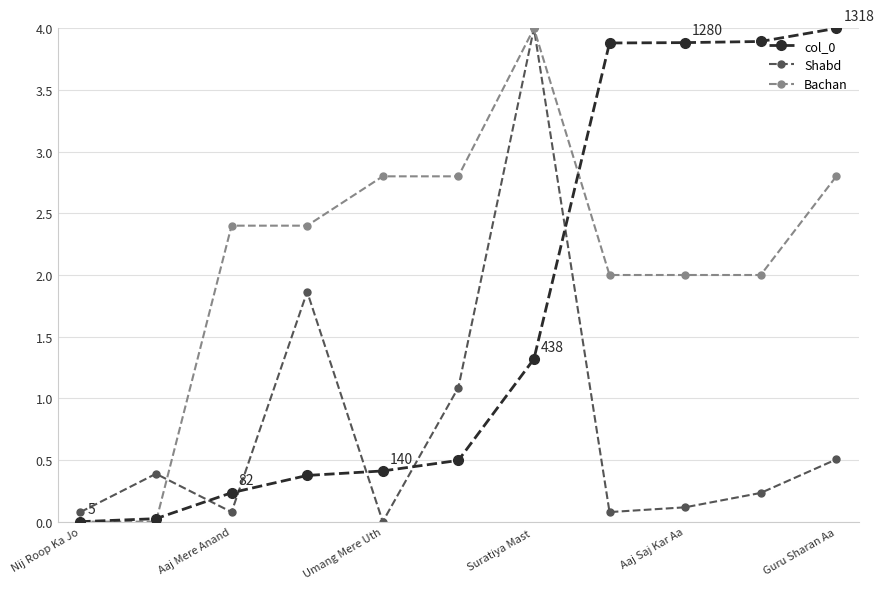

At how many categories does at least one series exceed 1?

9